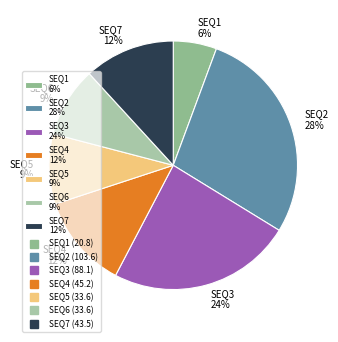

Does any single category account for the majority?

No